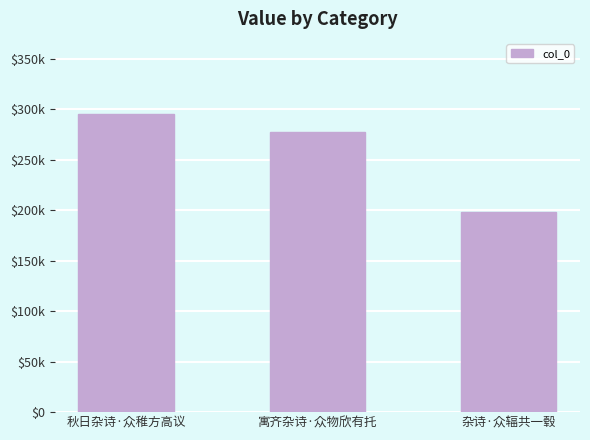

What is the value of the 3rd bar from the left?

198304